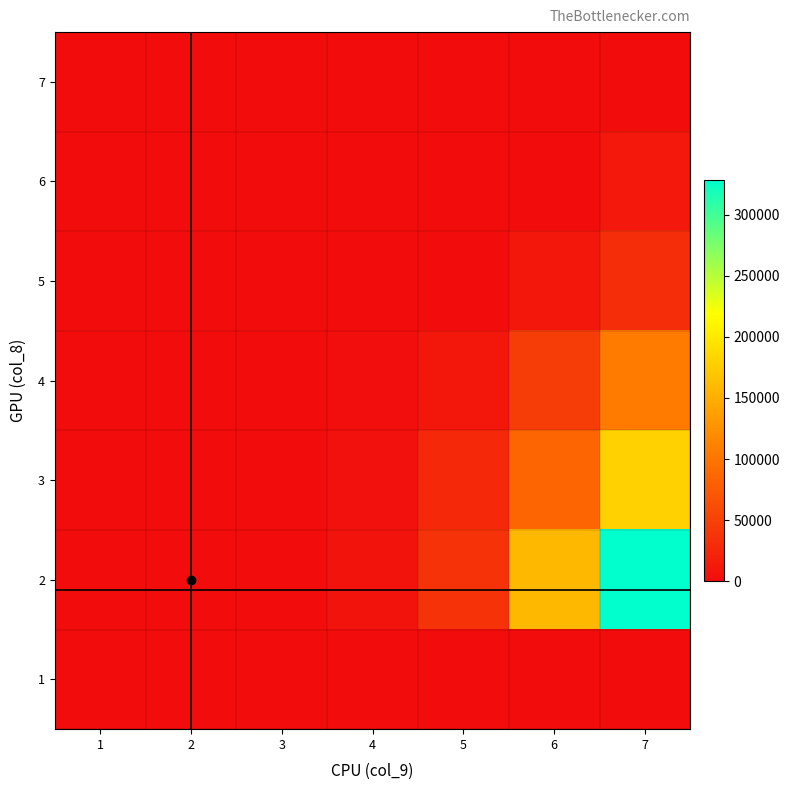

Reading left to right, extract all data points from this chart.

7: 1=0	2=0	3=0	4=0	5=0	6=0	7=0
6: 1=0	2=0	3=0	4=0	5=0	6=0	7=11253
5: 1=0	2=0	3=0	4=0	5=0	6=10230	7=31713
4: 1=0	2=0	3=0	4=2300	5=9300	6=47430	7=106113
3: 1=0	2=0	3=390	4=4640	5=27860	6=84230	7=179713
2: 1=0	2=48	3=774	4=6944	5=37076	6=158534	7=328321
1: 1=0	2=0	3=0	4=0	5=0	6=0	7=0